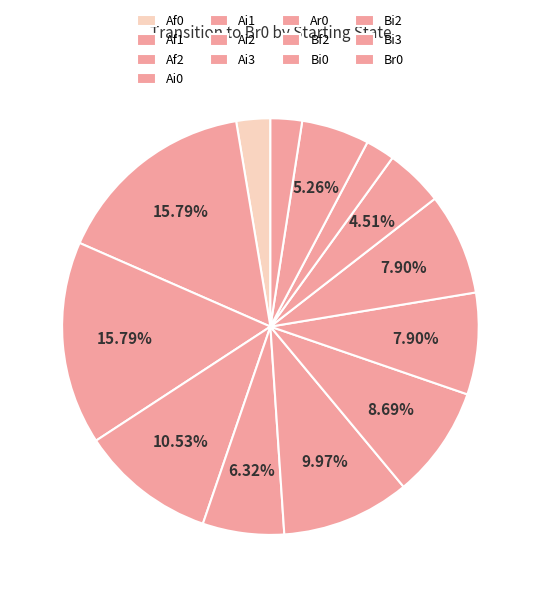

To the nearest percent, what is the difference between the Af2 and Ai1 slice percentages?

9%